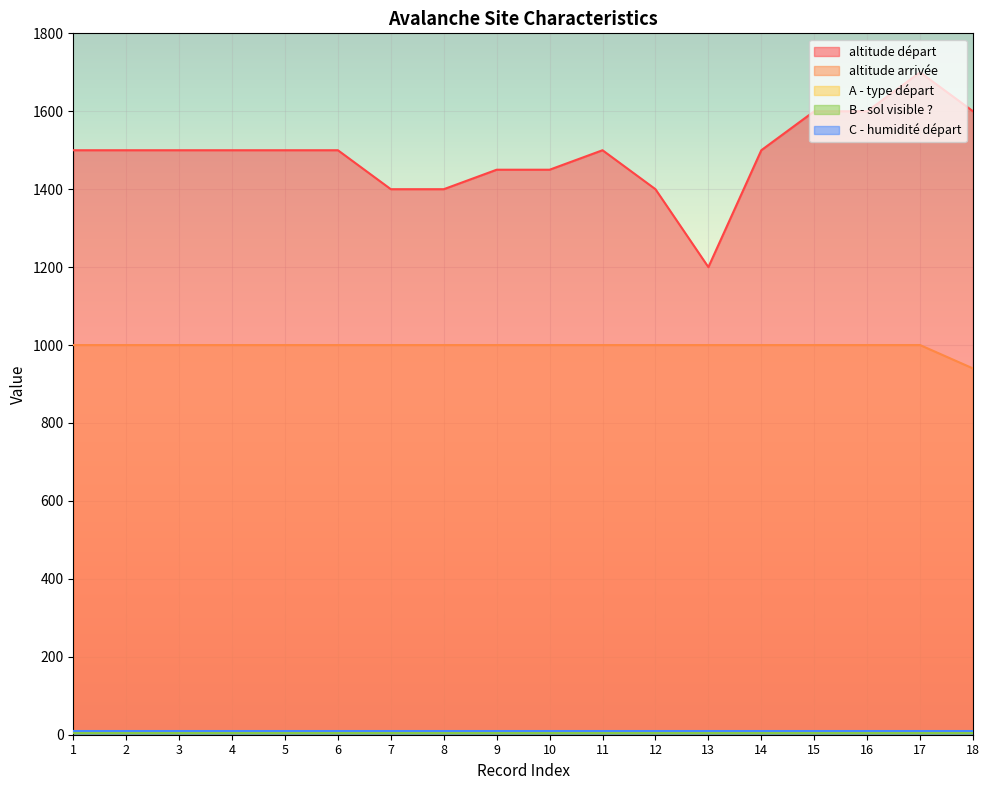

What is the total value across all series at 16?

2622